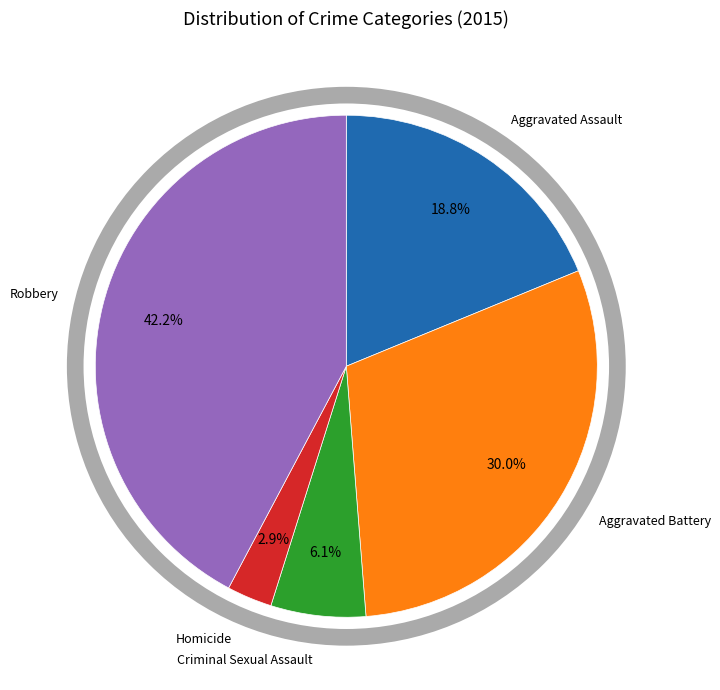

Is there a majority slice in this chart?

No